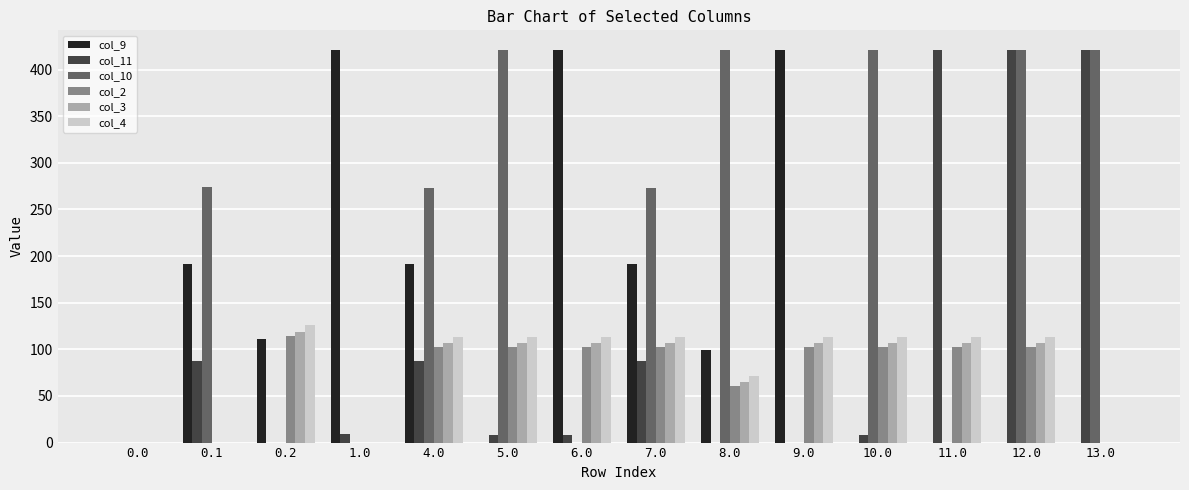

What value does the col_3 series have at 7.0?

107.0